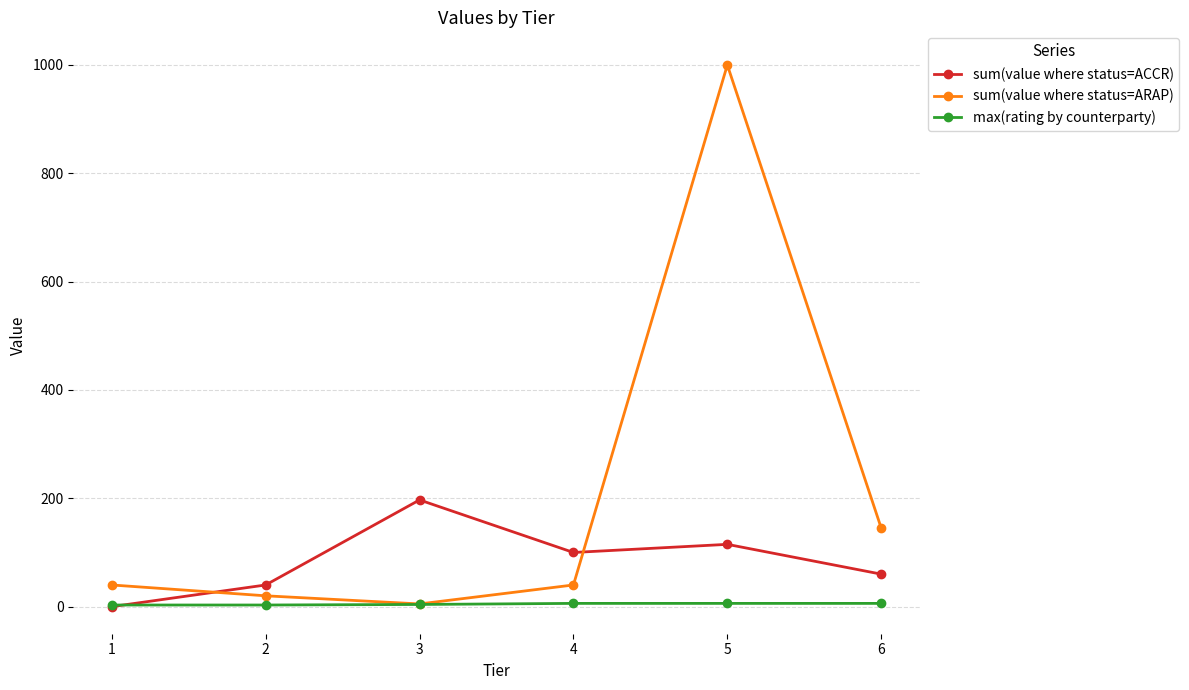

What is the difference between the second highest and second lowest values in the sum(value where status=ACCR) series?

75